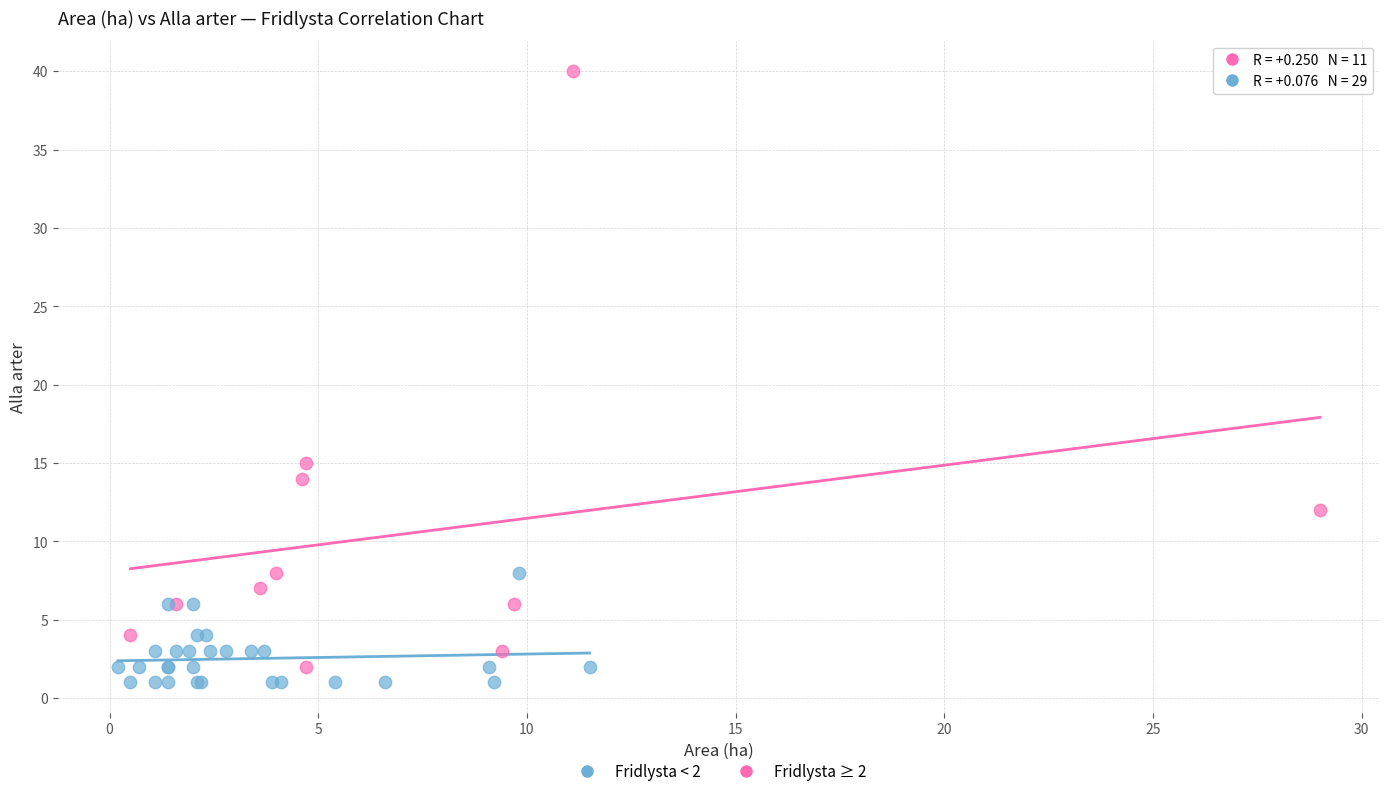

Which series reaches the minimum Y coordinate?

Fridlysta < 2